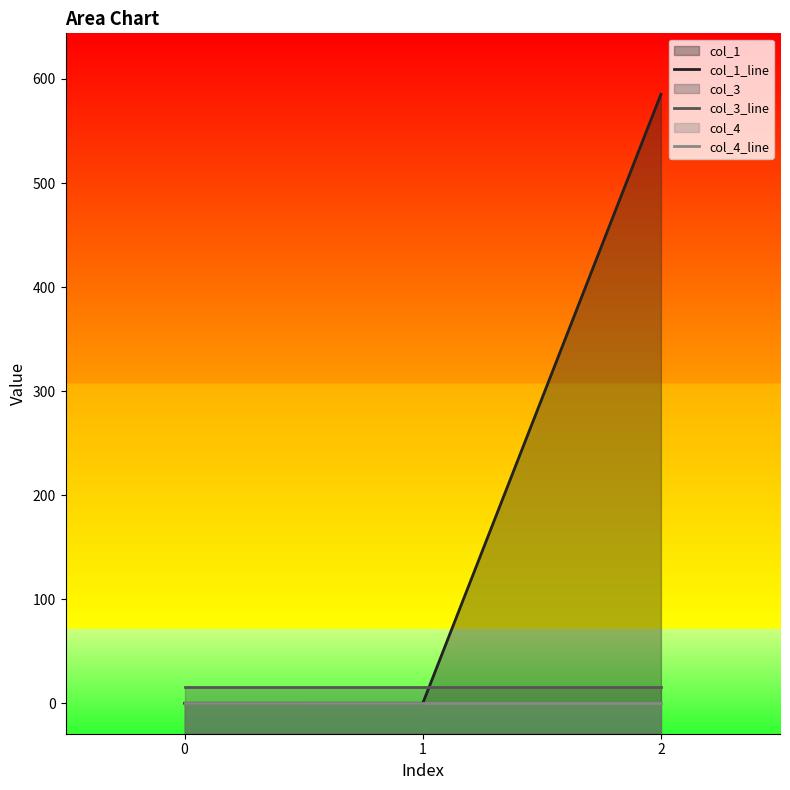

How many series are shown in this chart?

3